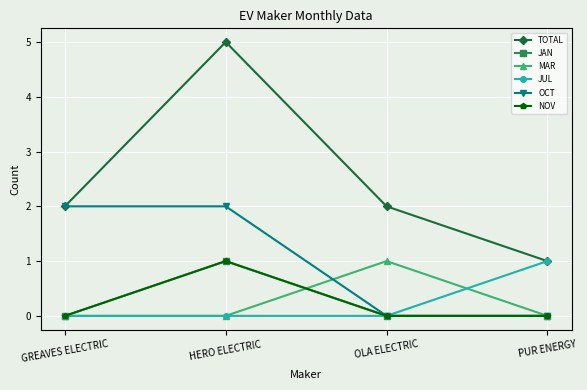

What is the label of the 1st point from the left?

GREAVES ELECTRIC